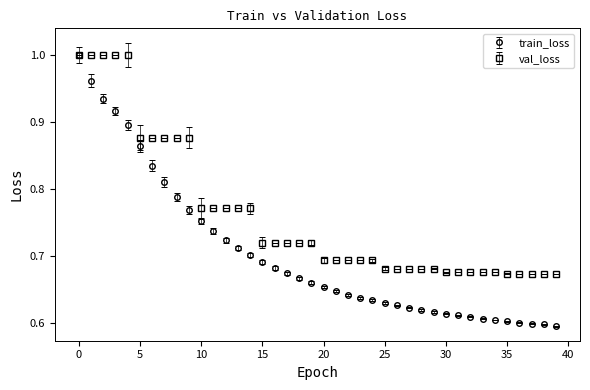

What are all the series names shown in the legend?

train_loss, val_loss